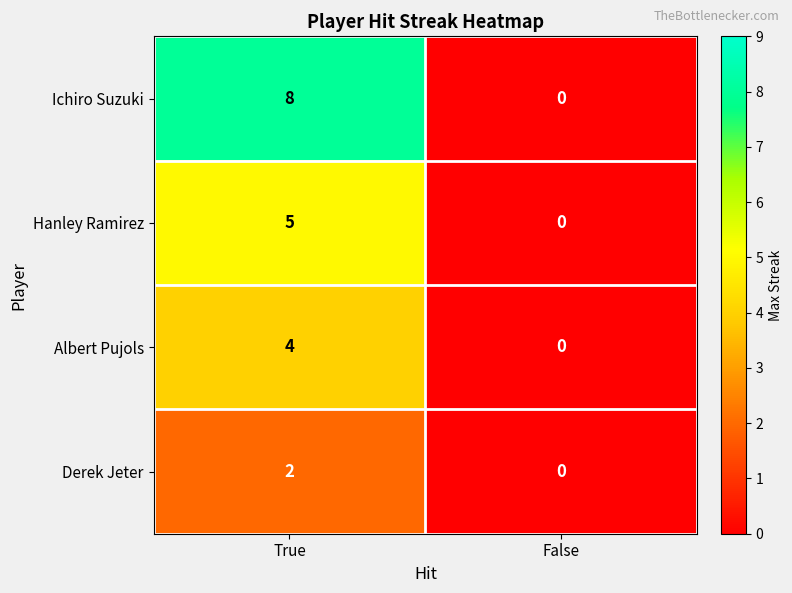

What is the difference between the Ichiro Suzuki values at False and True?

8